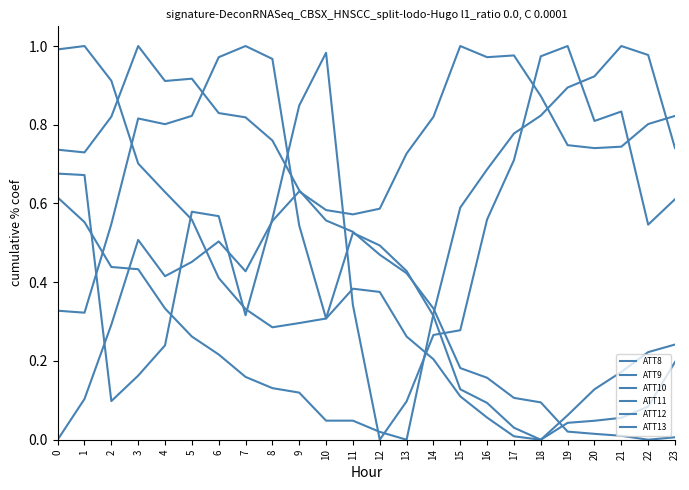

What is the sum of the ATT11 values at 13 and 23?

0.4